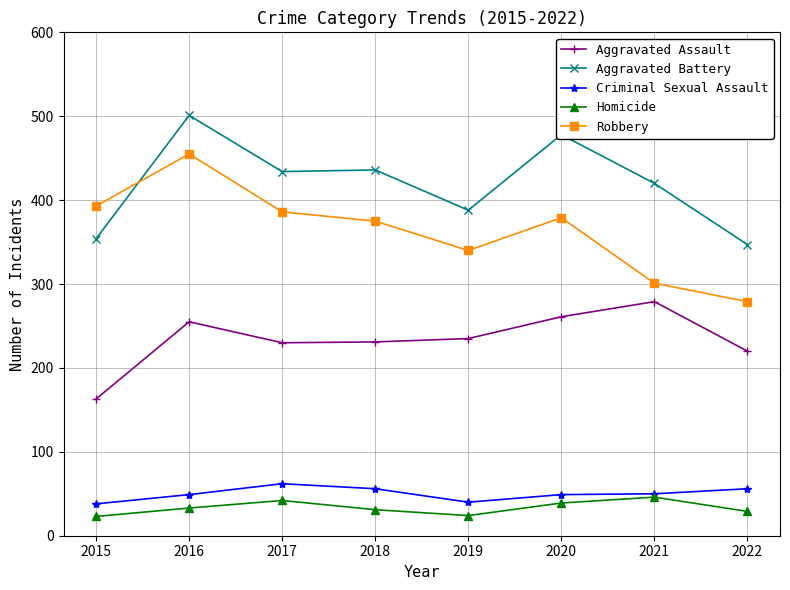

Is it true that Aggravated Assault equals 61 at 2016?

False